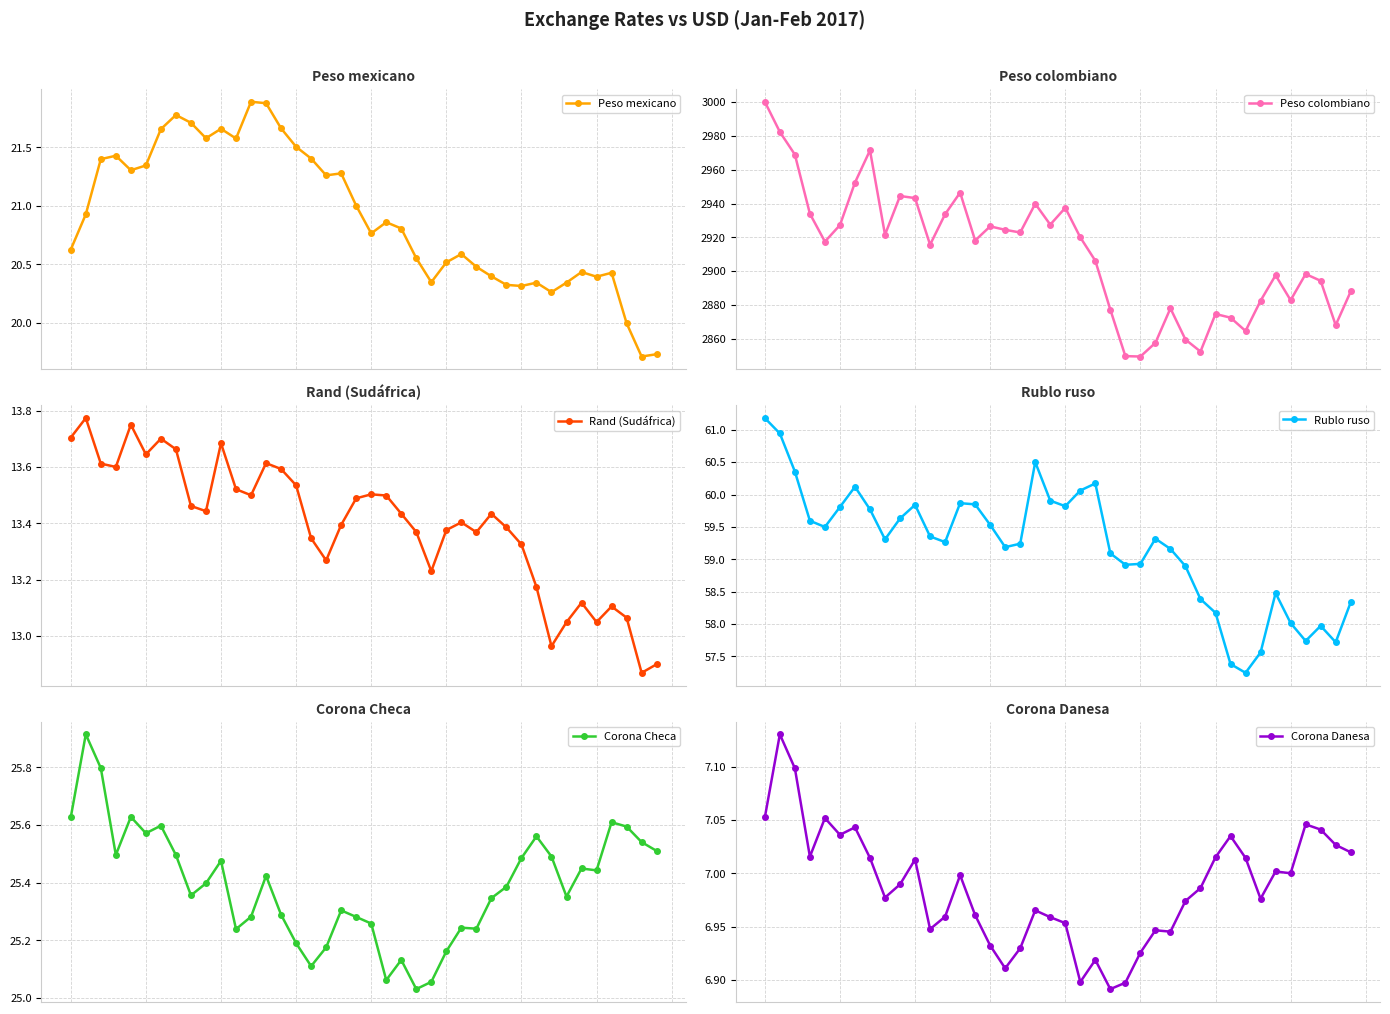

What is the total value across all series at 29?

2976.9